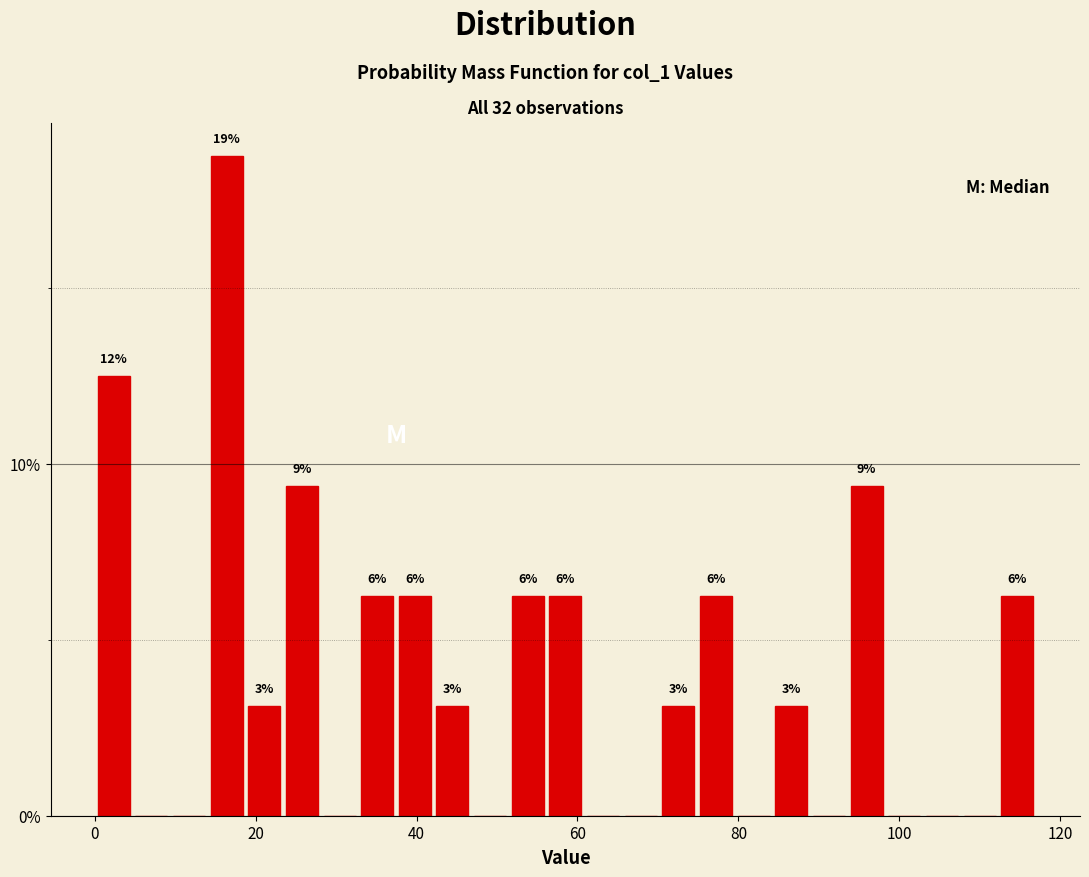

Around what value on the x-axis is the tallest bar? Give the approximate position of its centre, as read against the axis.

16